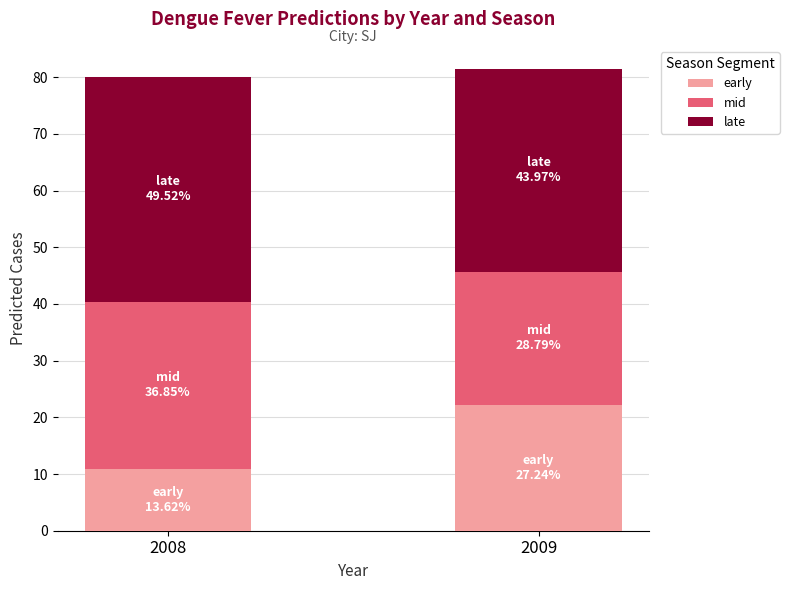

The early series shows 10.9 at 2008. True or false?

True